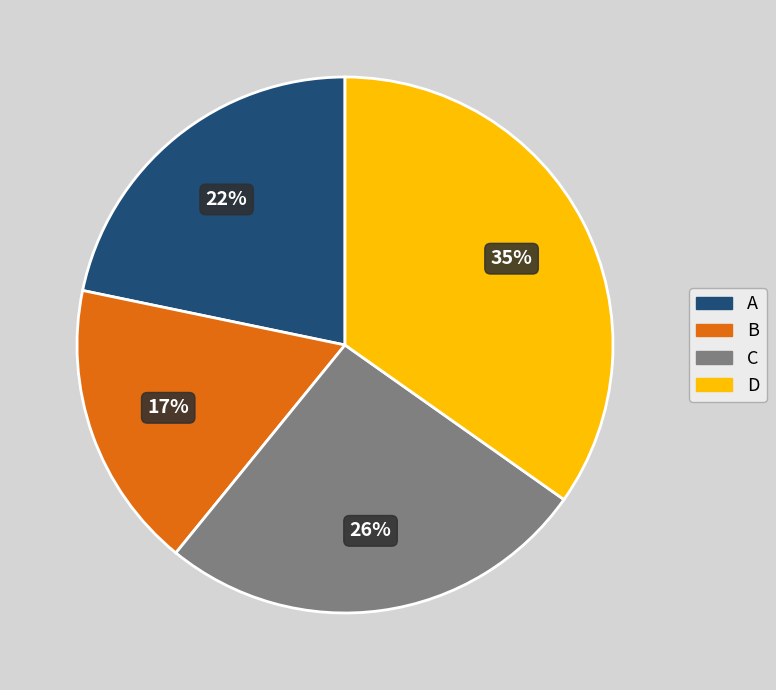

Count the number of slices in the pie.

4